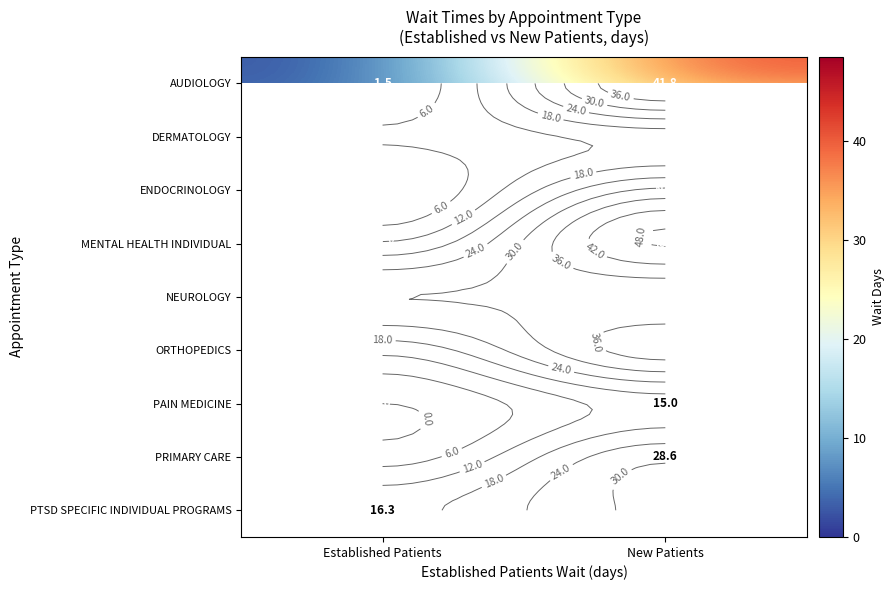

Which series has the largest total across all categories?

MENTAL HEALTH INDIVIDUAL